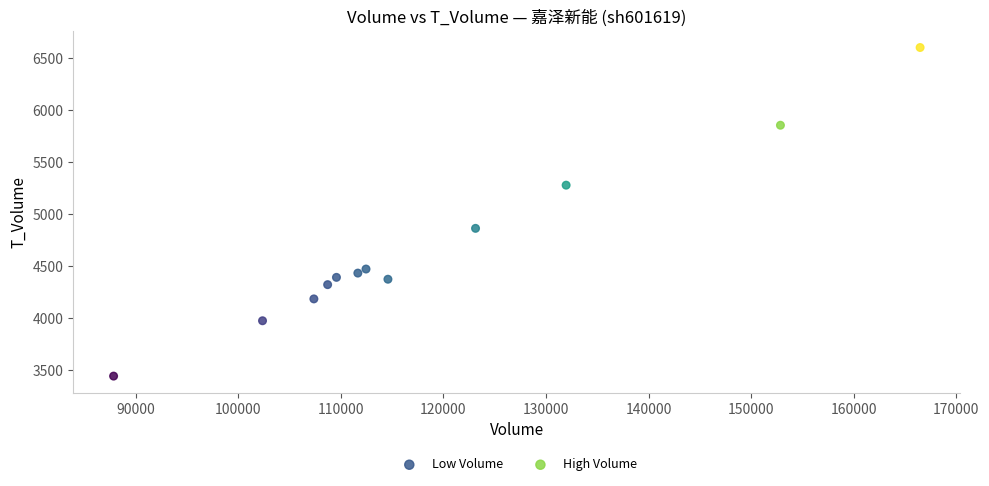

Which series has the largest Y range (max minus min)?

High Volume